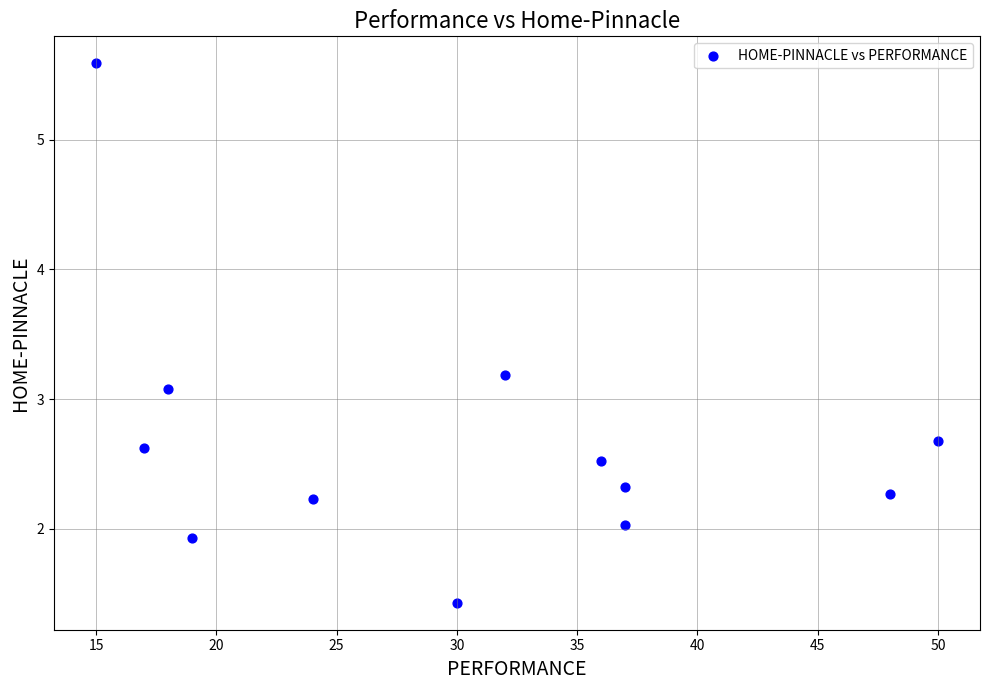

What Y value in the scatter plot is closest to 3?

3.1